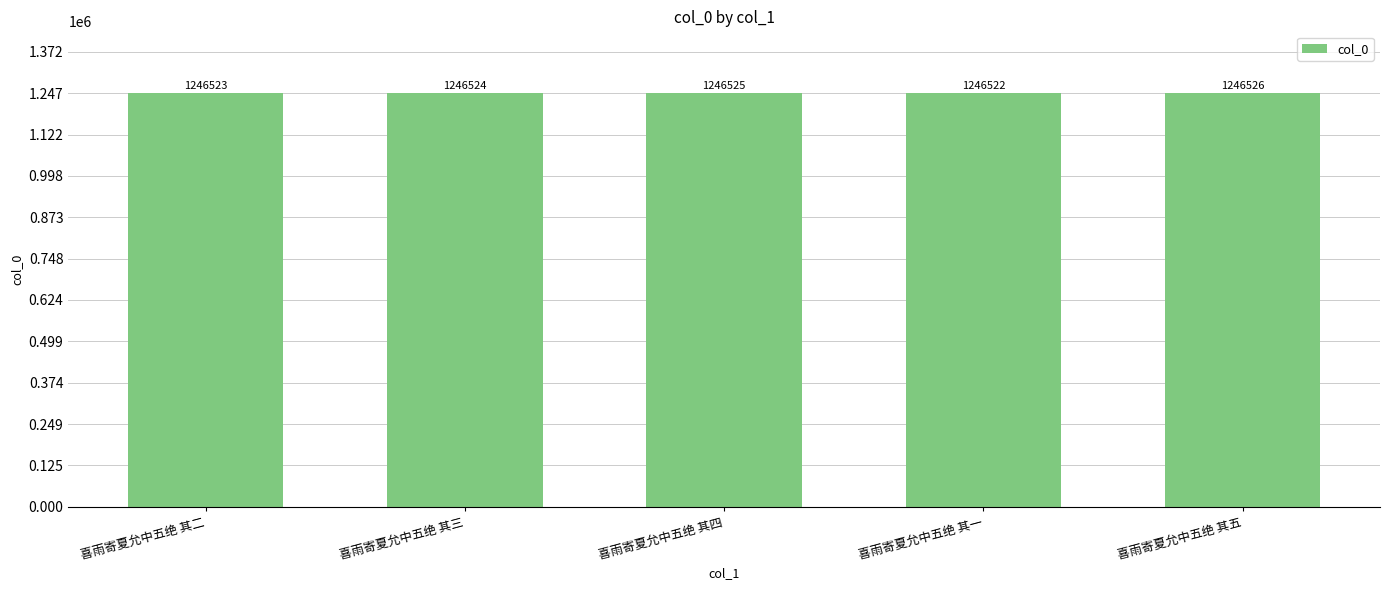

What is the ratio of the value at 喜雨寄夏允中五绝 其四 to the value at 喜雨寄夏允中五绝 其一?

1.0